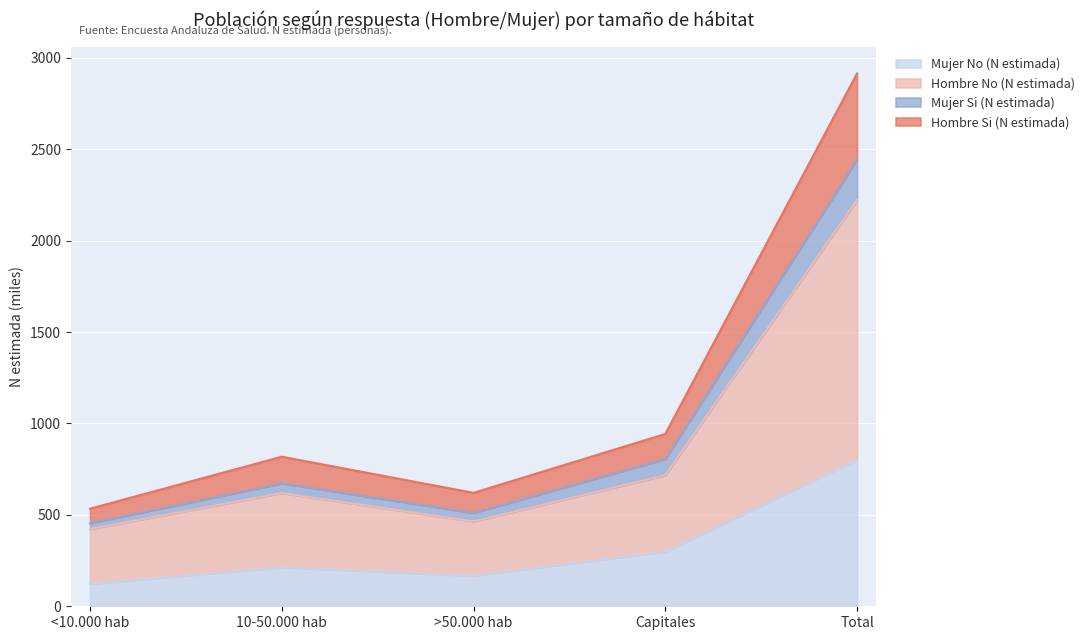

How many lines are shown in the chart?

4